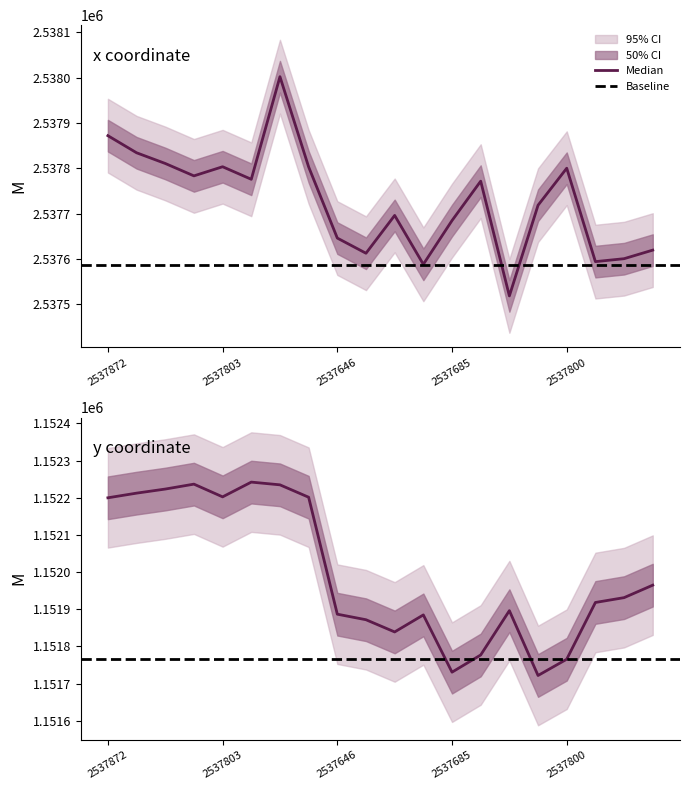

Does the chart display data point markers on the line(s)?

No